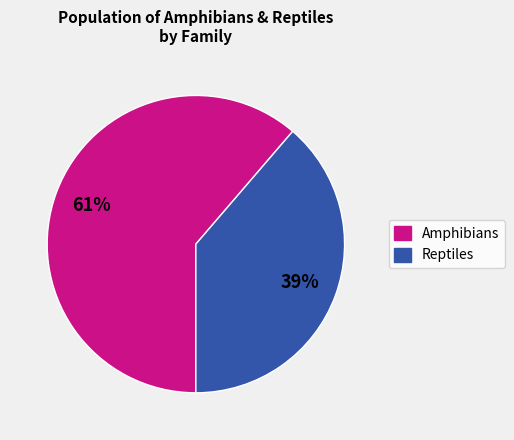

Does any single category account for the majority?

Yes